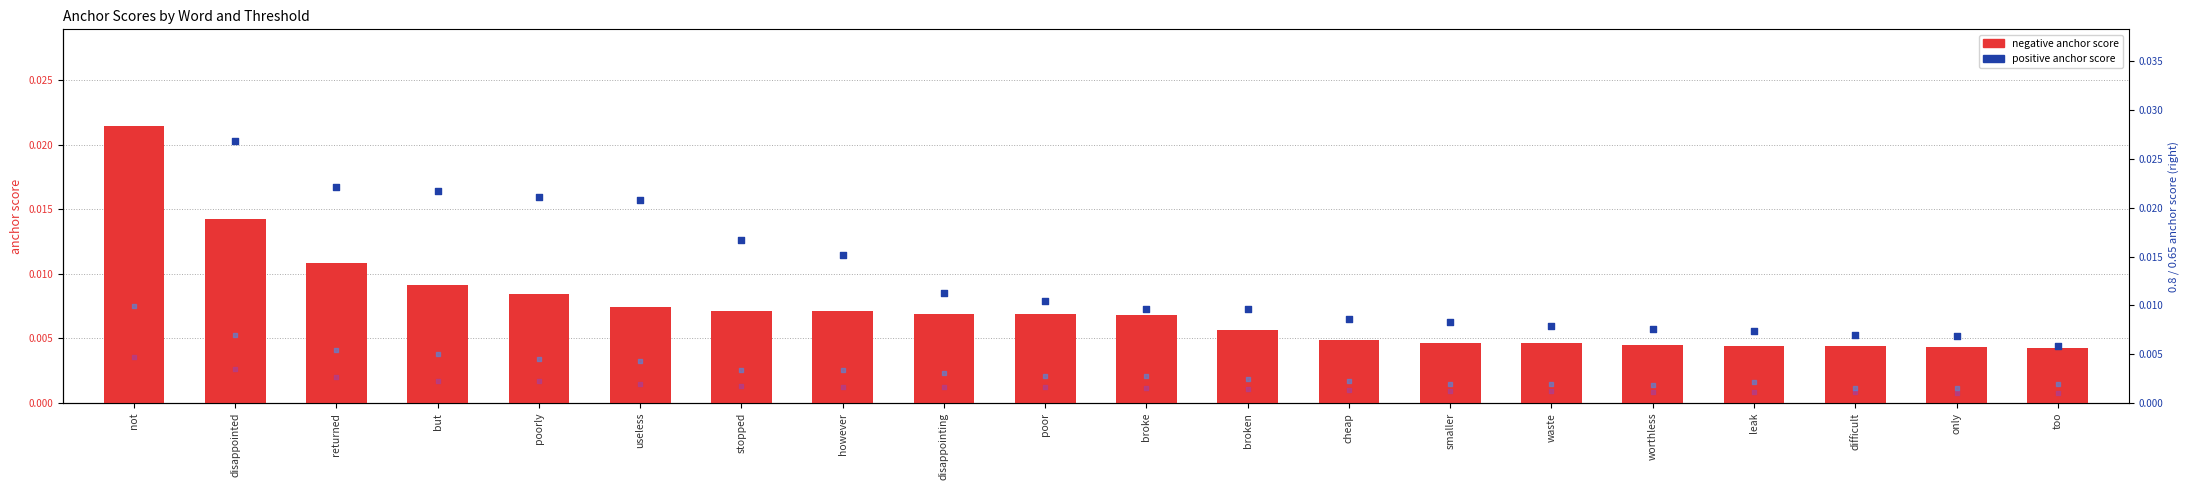

Which series contains the lowest Y value?

0.65-positive anchor score